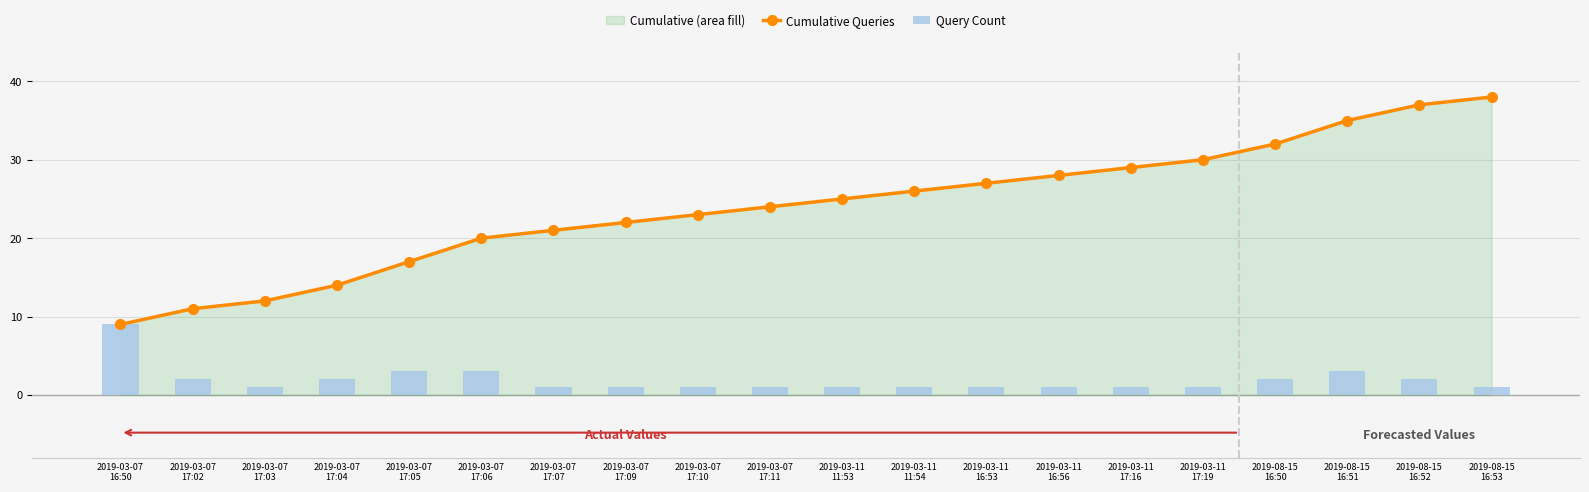

Between 2019-03-07
17:06 and 2019-03-07
17:03, which is larger?

2019-03-07
17:06